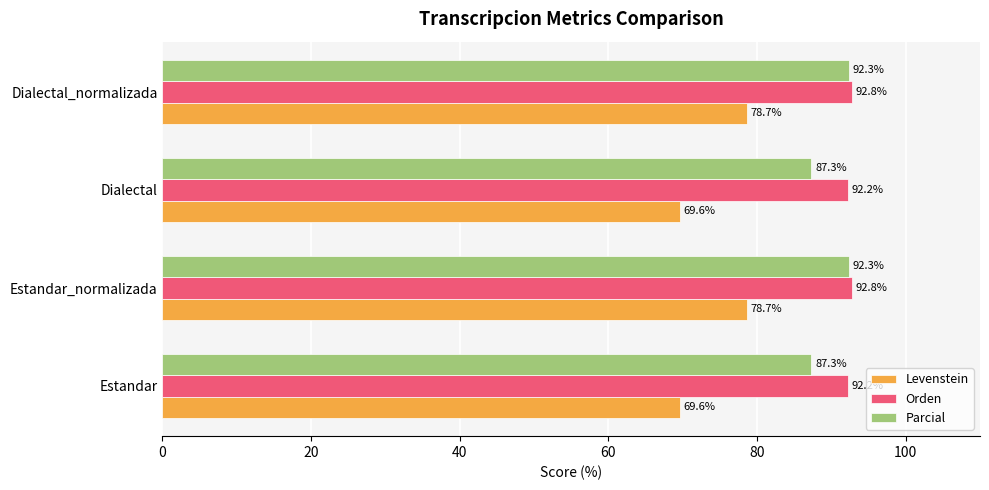

What is the greatest value displayed?

92.8